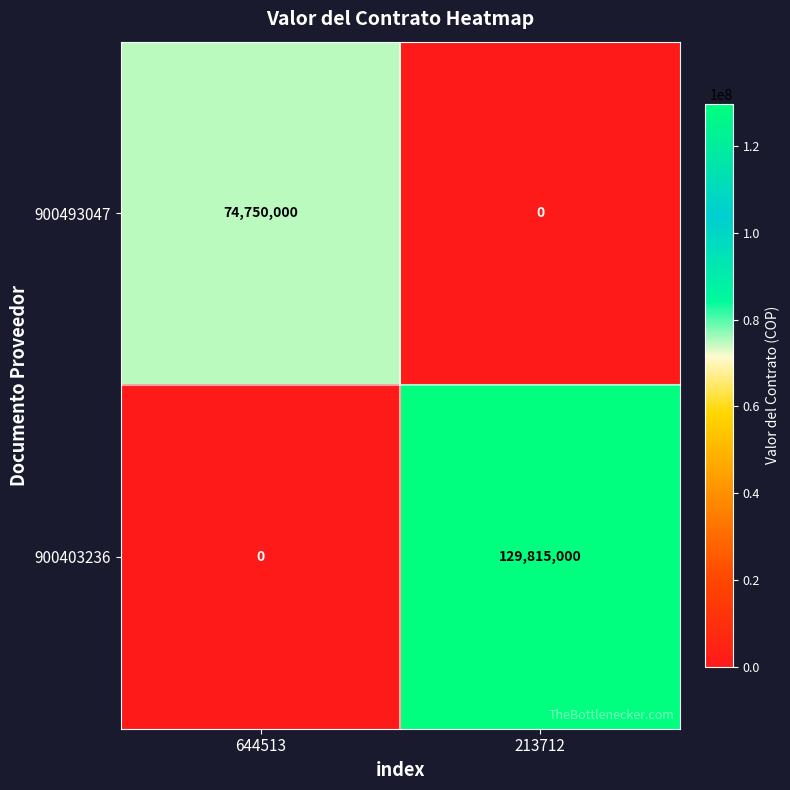

How many distinct data groups are displayed?

2